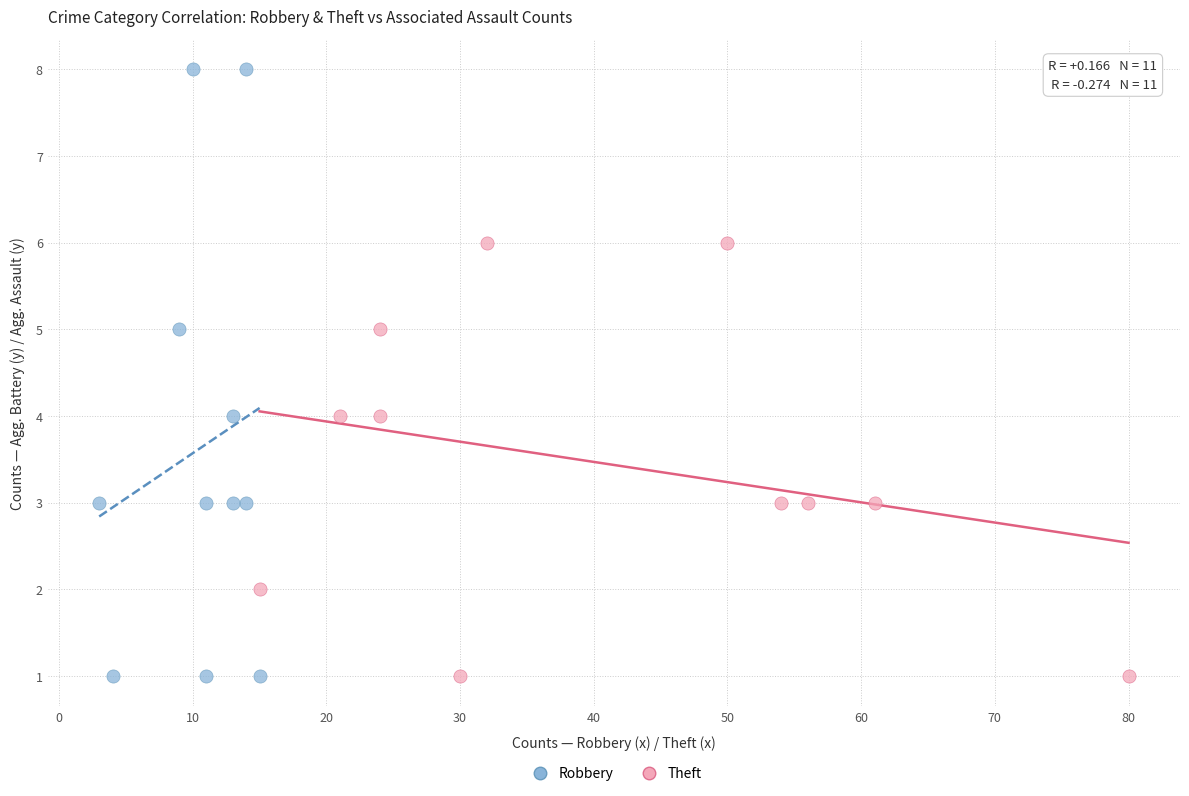

Which series has the widest spread of Y values?

Robbery